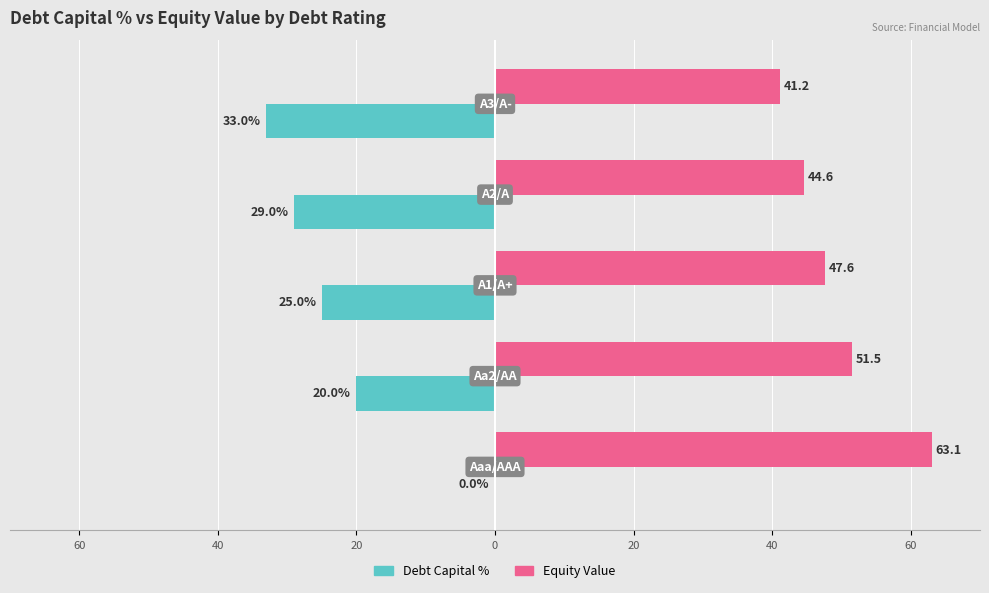

What are all the series names shown in the legend?

Debt Capital %, Equity Value